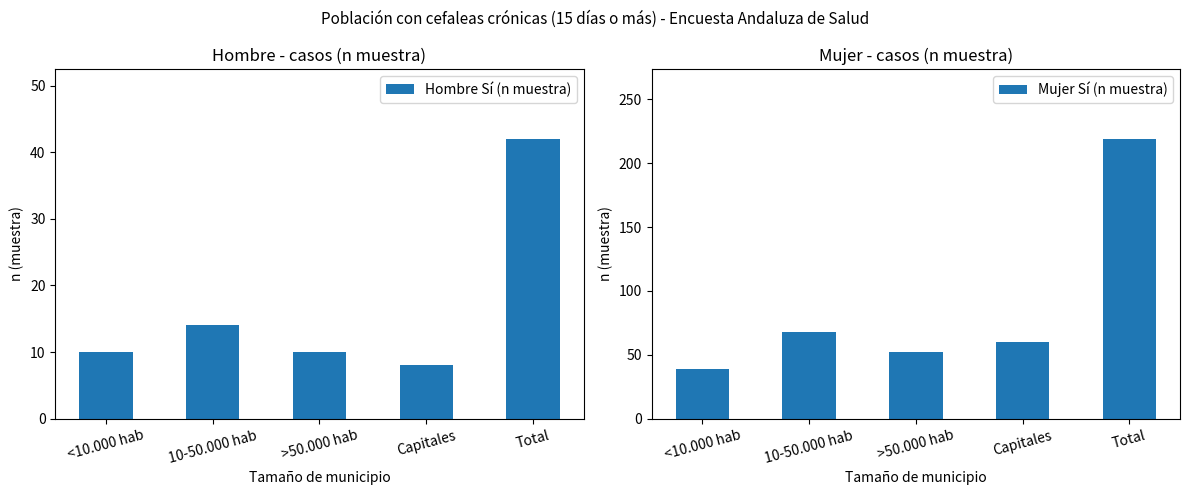

Is the value of Hombre Sí (n muestra) at Capitales greater than the value of Mujer Sí (n muestra) at Capitales?

No